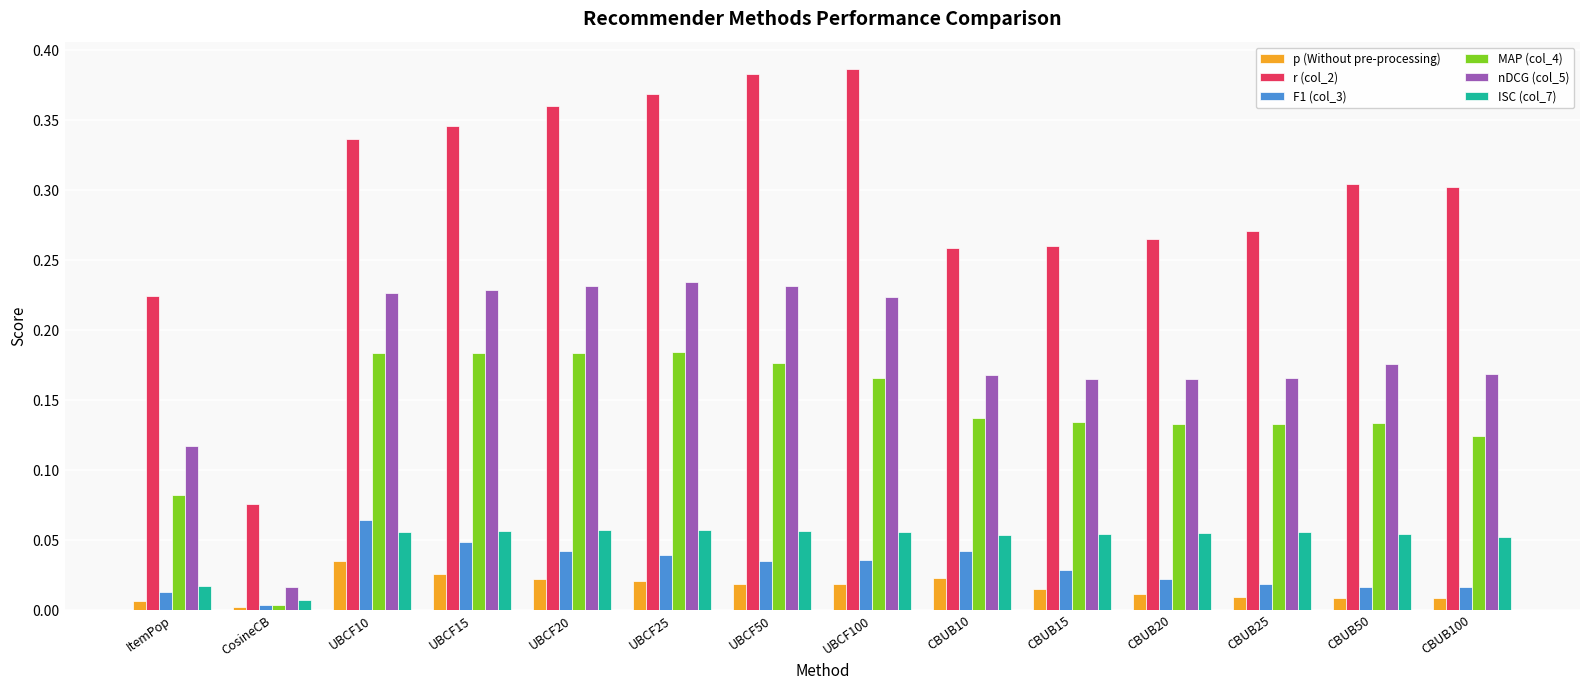

How many r (col_2) values are between 0 and 1?

14